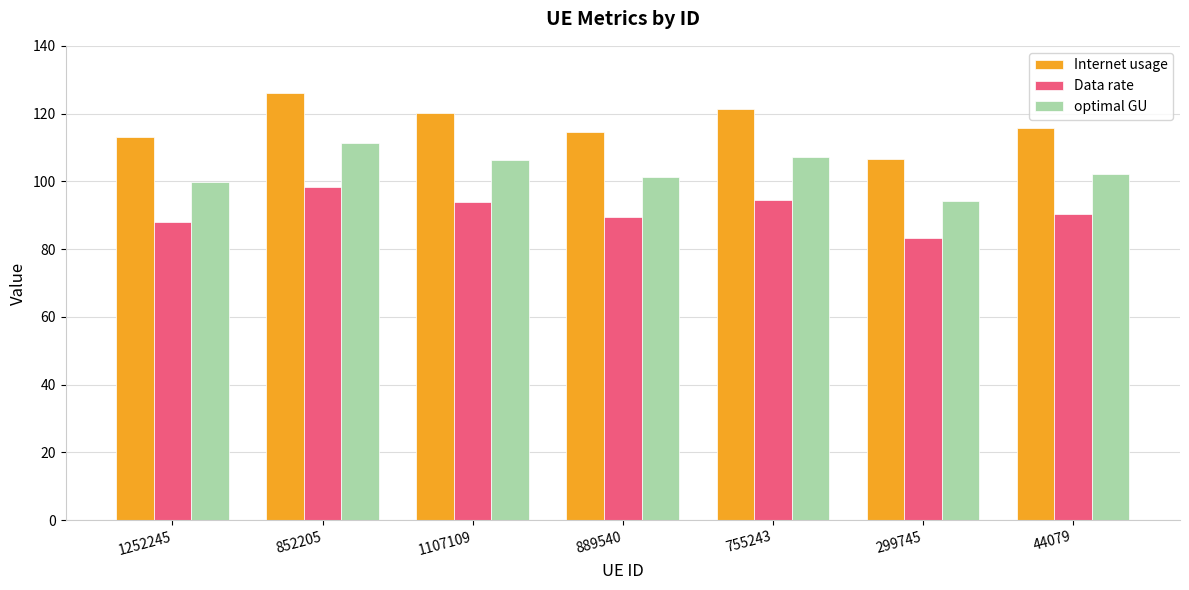

The Internet usage series shows 120.2 at 1107109. True or false?

True